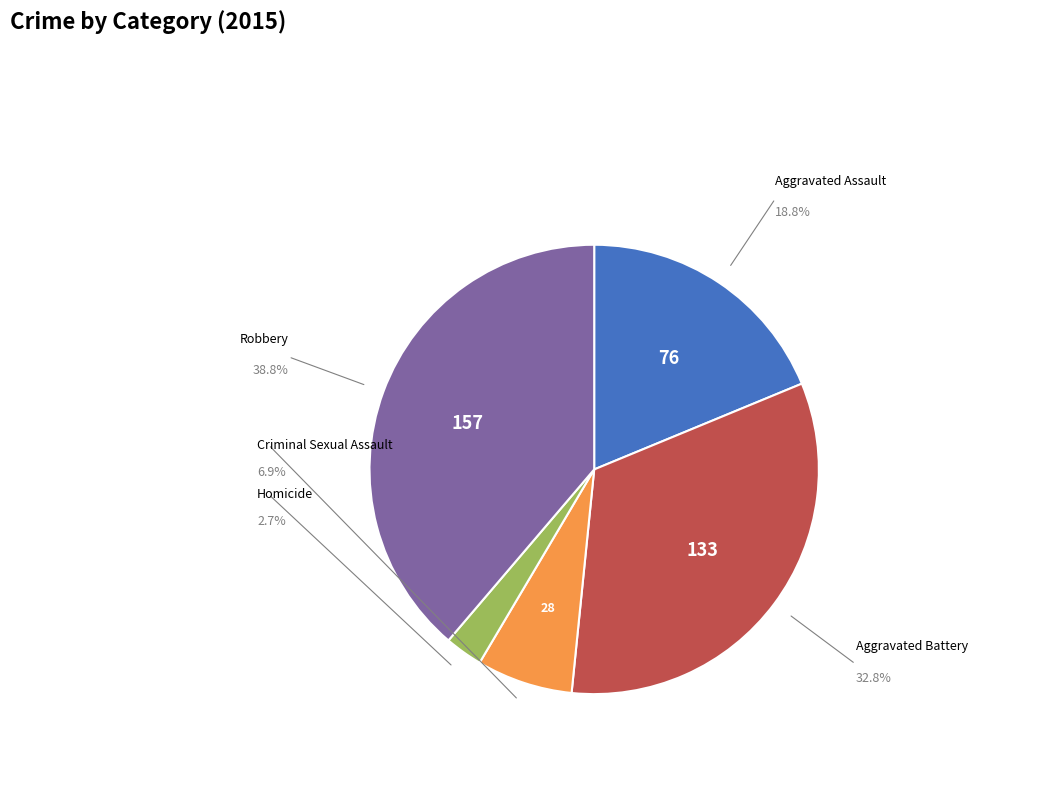

How many segments does this pie chart have?

5